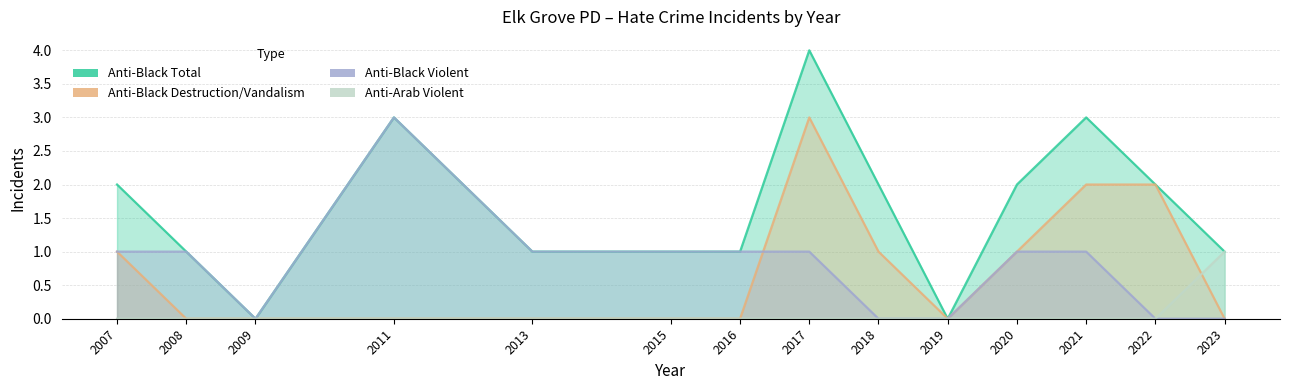

Reading left to right, extract all data points from this chart.

anti_black_total: 2	1	0	3	1	1	1	4	2	0	2	3	2	1
anti_black_destruction_damage_vandalism: 1	0	0	0	0	0	0	3	1	0	1	2	2	0
anti_black_violent: 1	1	0	3	1	1	1	1	0	0	1	1	0	0
anti_arab_violent: 0	0	0	0	0	0	0	0	0	0	0	0	0	1